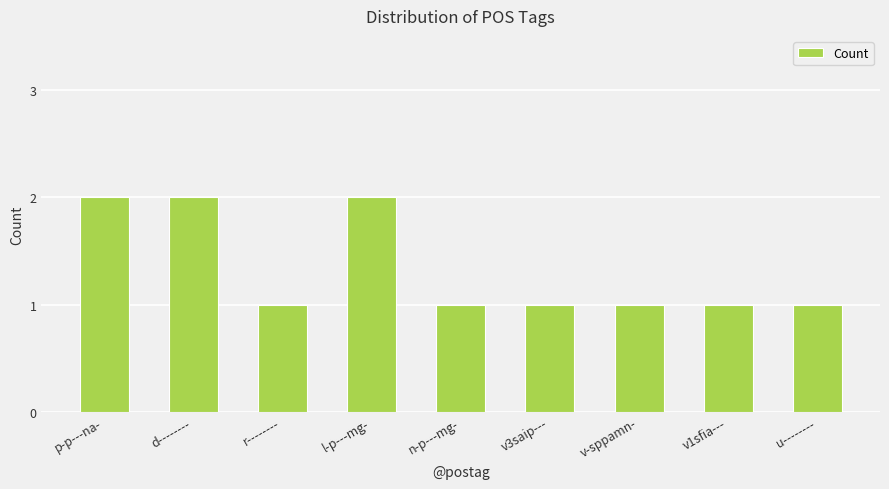

The chart shows a value of 2 at l-p---mg-. True or false?

True